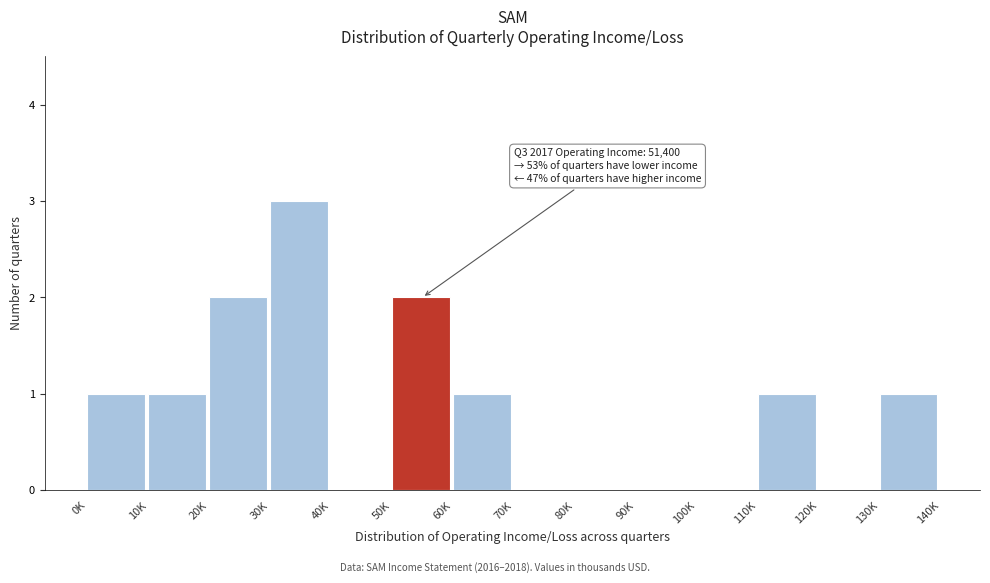

Reading left to right, list all the values displayed in this chart.

0K=1	10K=1	20K=2	30K=3	40K=0	50K=2	60K=1	70K=0	80K=0	90K=0	100K=0	110K=1	120K=0	130K=1